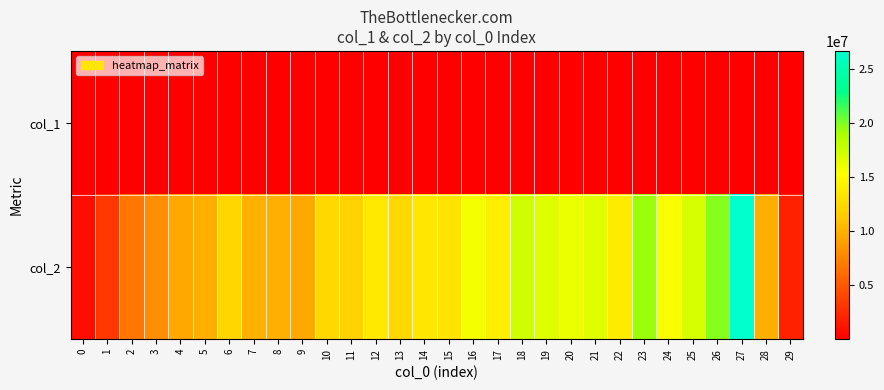

Reading left to right, extract all data points from this chart.

col_1: 0=4958	1=7040	2=6795	3=7543	4=8278	5=7963	6=7614	7=7058	8=7082	9=7449	10=7765	11=7607	12=7664	13=7590	14=7188	15=6911	16=7800	17=8053	18=7551	19=7761	20=7363	21=7509	22=7201	23=7692	24=7241	25=7117	26=8259	27=10319	28=5430	29=4657
col_2: 0=778627	1=3189919	2=6762755	3=8096840	4=9585519	5=9902873	6=12253031	7=9933690	8=9884182	9=9525190	10=12361539	11=11961638	12=13582802	13=12379684	14=13531004	15=13329587	16=15685449	17=14017394	18=17484575	19=16763894	20=16169413	21=16675378	22=13852675	23=19314822	24=15456689	25=17107217	26=19824996	27=26707913	28=9826577	29=1882457